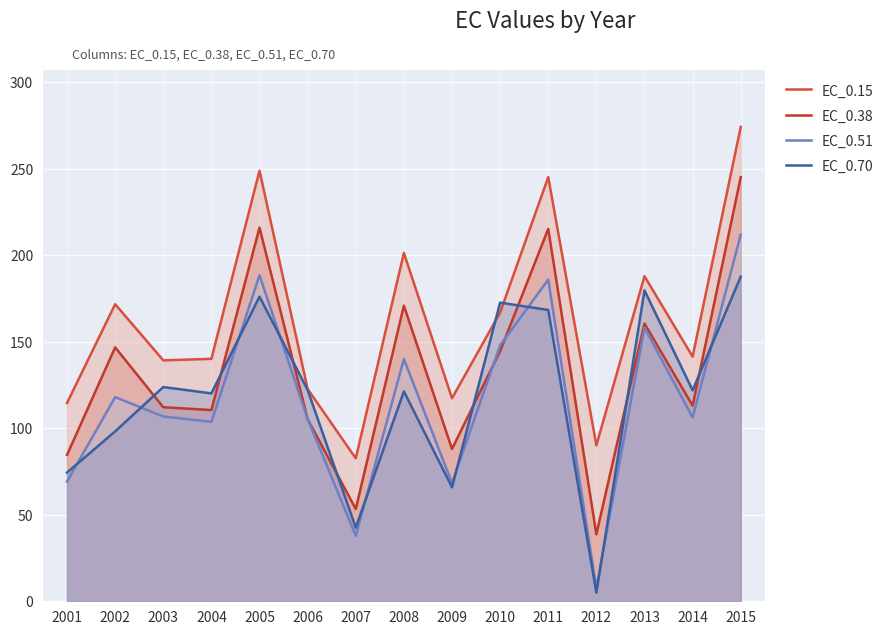

Reading left to right, extract all data points from this chart.

EC_0.15: 2001=114.6	2002=171.7	2003=139.3	2004=140.1	2005=248.9	2006=122.7	2007=82.6	2008=201.3	2009=117.3	2010=166.9	2011=245.2	2012=90.1	2013=187.9	2014=141.4	2015=274.2
EC_0.38: 2001=84.6	2002=146.8	2003=112.2	2004=110.5	2005=216.0	2006=105.3	2007=53.3	2008=170.9	2009=88.1	2010=144.6	2011=215.2	2012=38.7	2013=160.6	2014=113.0	2015=245.1
EC_0.51: 2001=69.2	2002=118.0	2003=106.8	2004=103.7	2005=188.5	2006=105.4	2007=37.9	2008=140.0	2009=68.3	2010=147.9	2011=185.9	2012=7.7	2013=158.1	2014=106.3	2015=211.9
EC_0.70: 2001=74.4	2002=98.2	2003=123.8	2004=120.2	2005=176.1	2006=122.1	2007=42.6	2008=121.3	2009=65.9	2010=172.6	2011=168.4	2012=5.0	2013=179.7	2014=121.9	2015=187.6